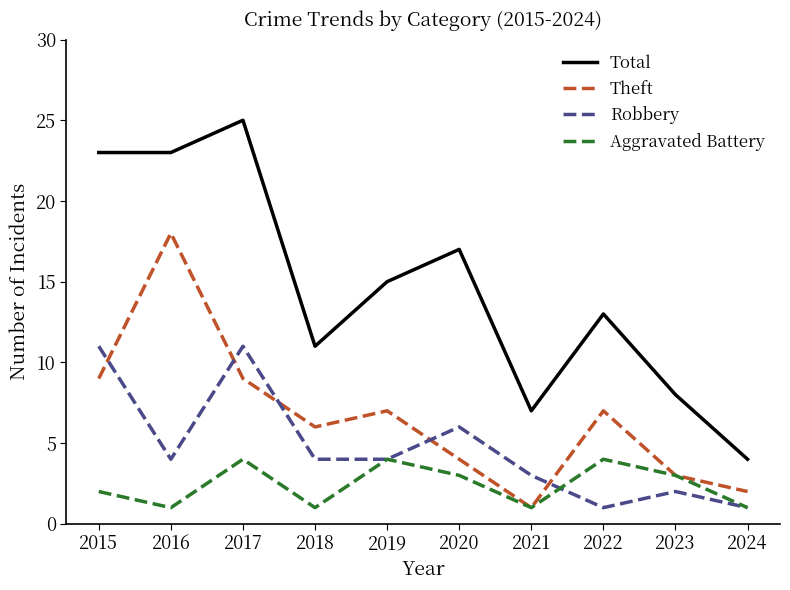

Reading right to left, what are all the values shown in this chart?

Total: 4	8	13	7	17	15	11	25	23	23
Theft: 2	3	7	1	4	7	6	9	18	9
Robbery: 1	2	1	3	6	4	4	11	4	11
Aggravated Battery: 1	3	4	1	3	4	1	4	1	2